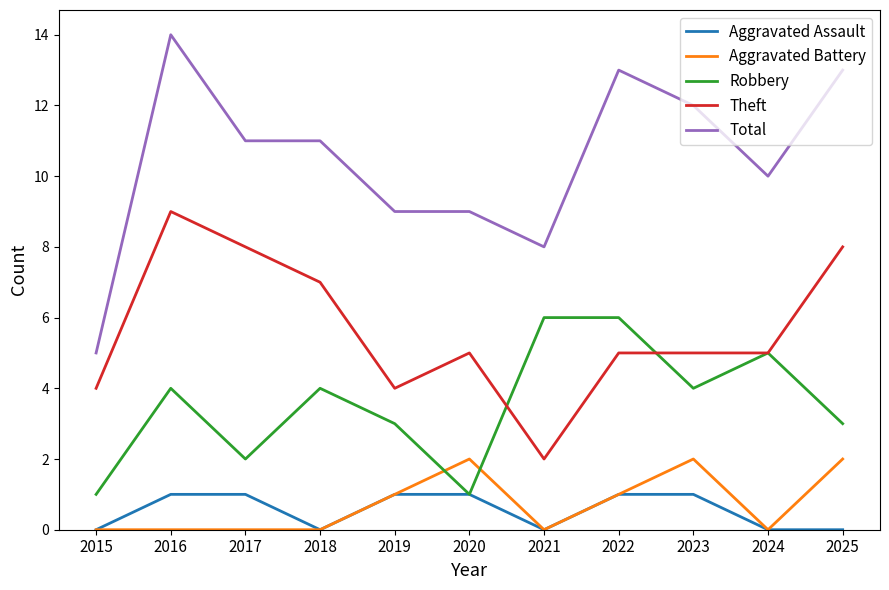

True or false: Robbery and Total intersect in this chart.

False